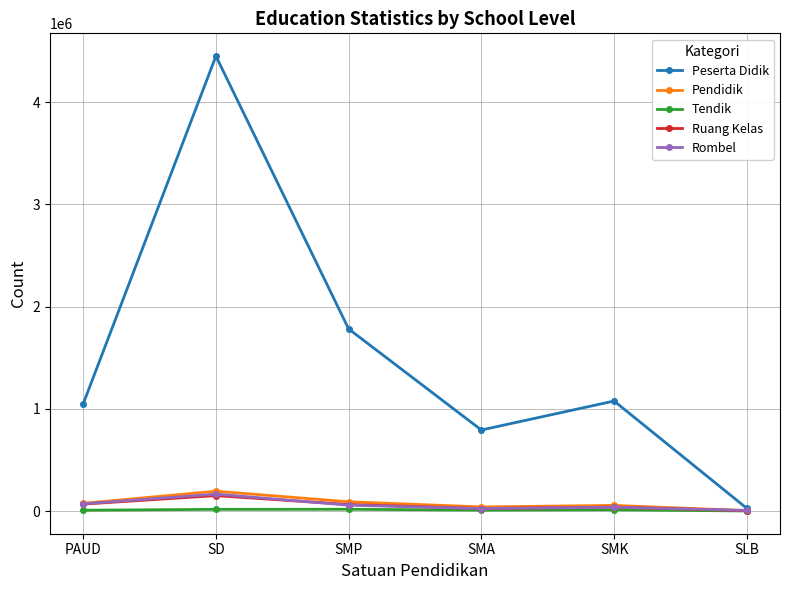

The Peserta Didik series shows 792927 at SMA. True or false?

True